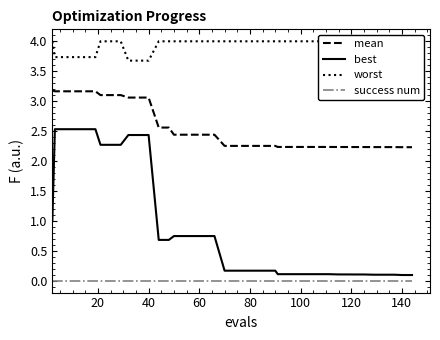

True or false: success num and mean cross at least once.

False